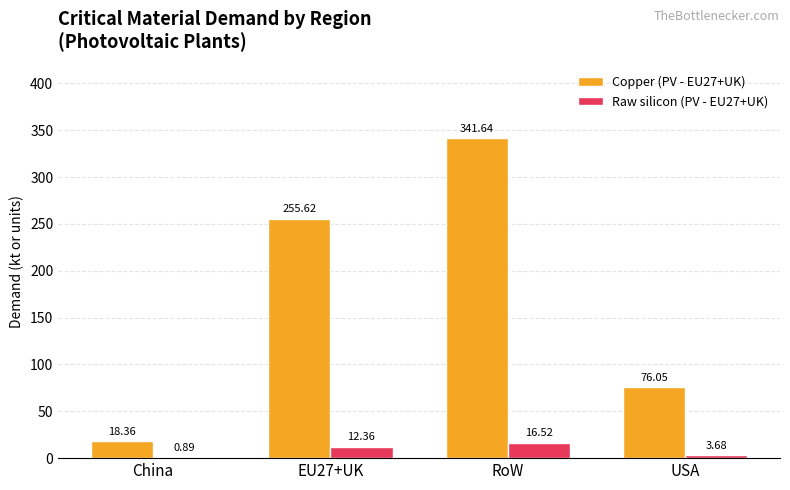

Which series has the largest range (max minus min)?

Copper (PV - EU27+UK)